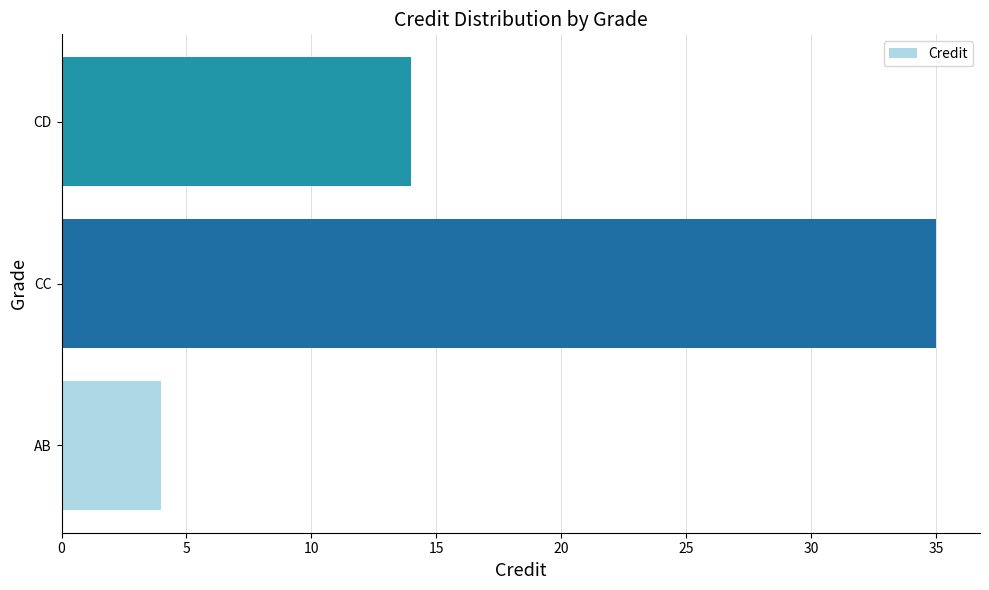

Rank the categories by value from lowest to highest.

AB, CD, CC